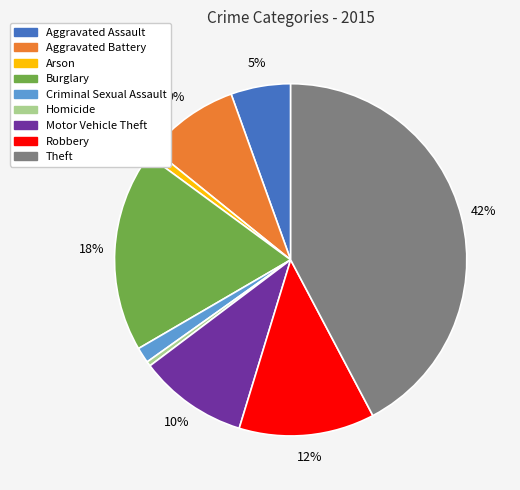

Between Theft and Arson, which is larger?

Theft